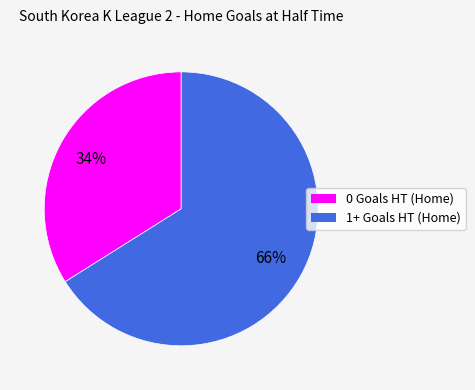

Is 1+ Goals HT (Home) the majority of the pie?

Yes